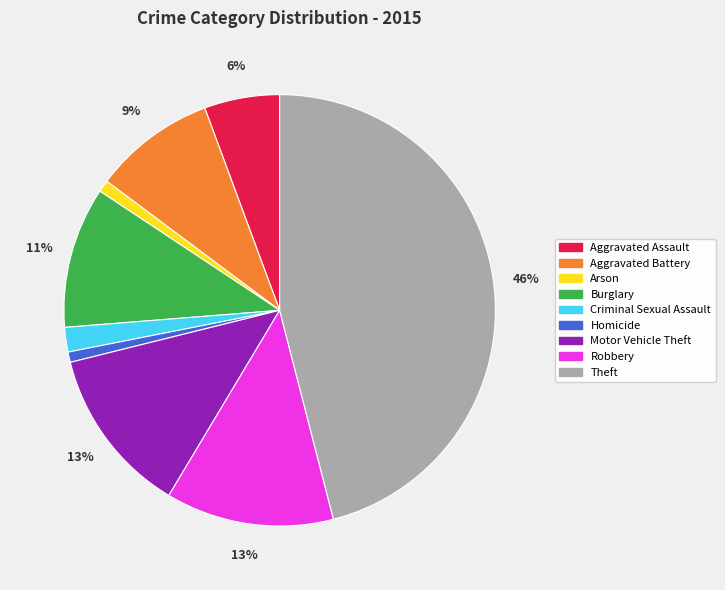

Count the number of slices in the pie.

9